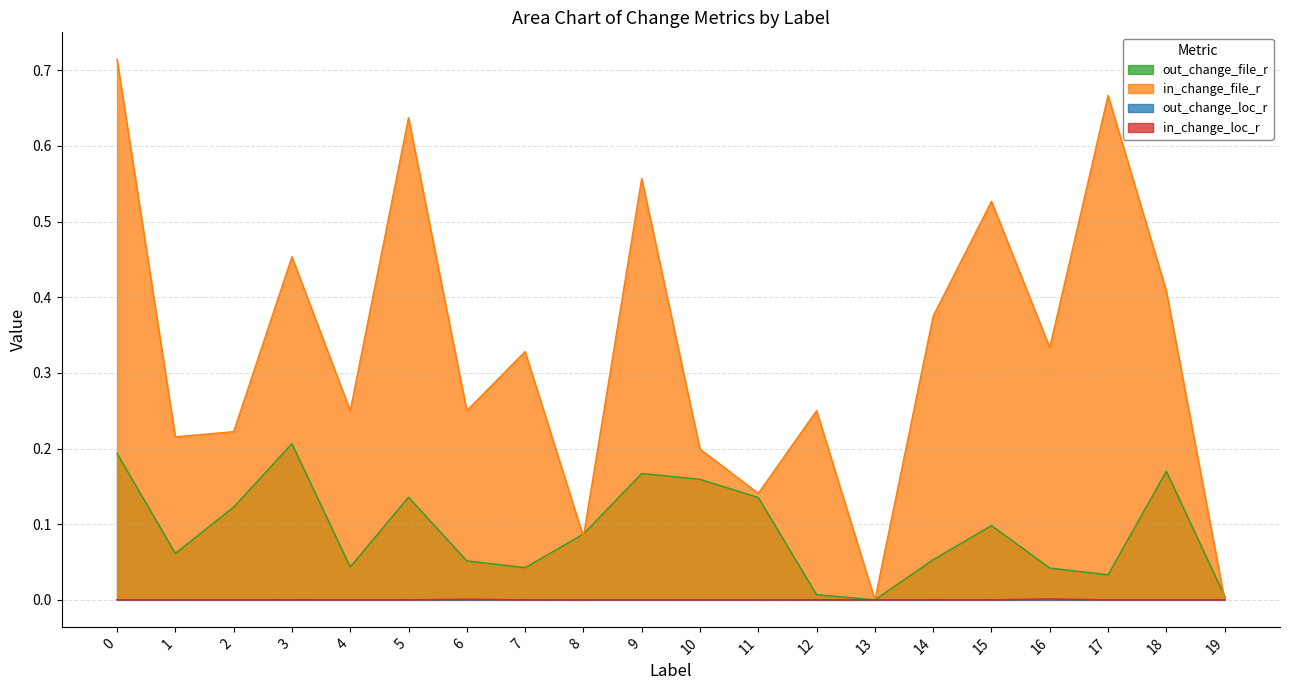

At which label is in_change_file_r closest to 0?

13